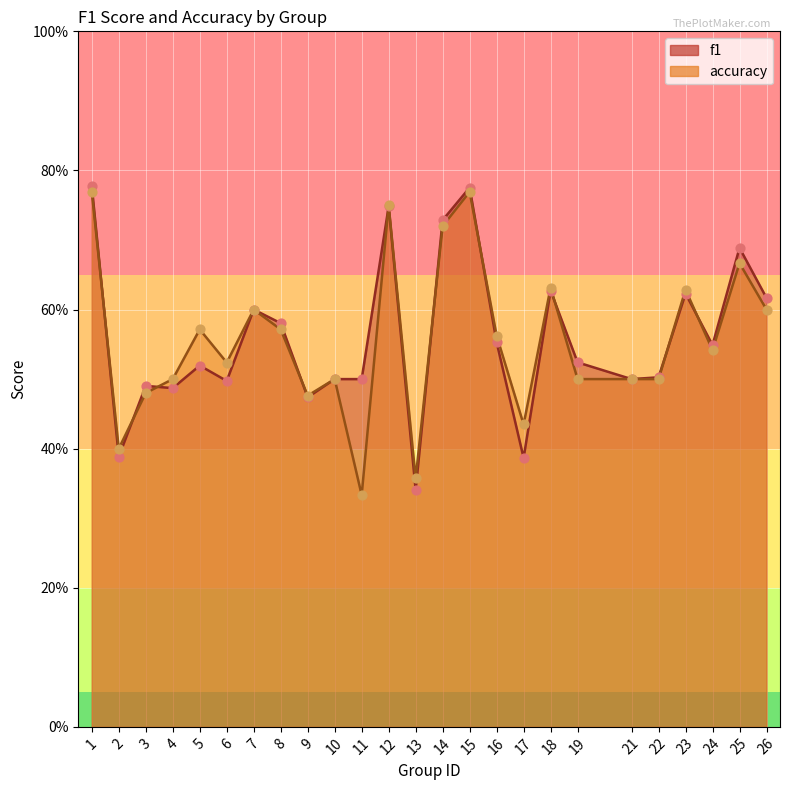

Which series has the widest spread of Y values?

f1